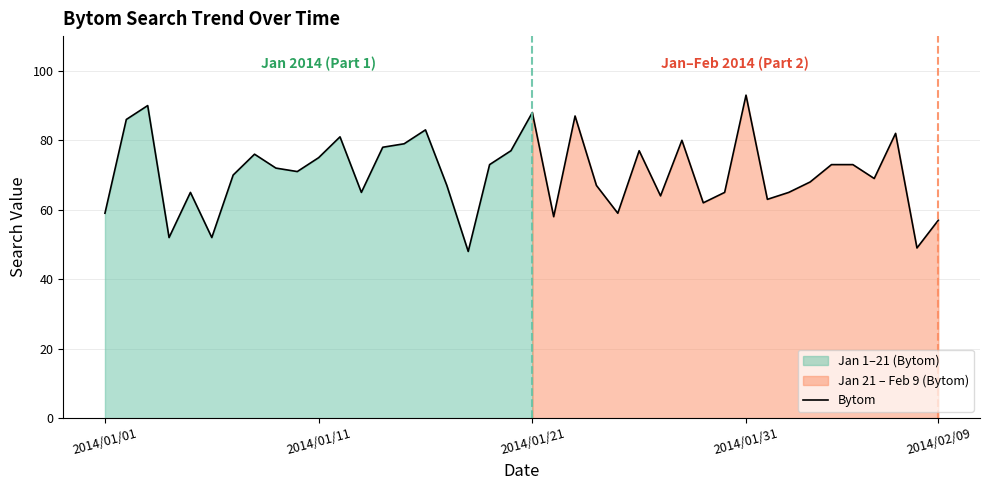

The Bytom series shows 93 at 2014/01/31. True or false?

True